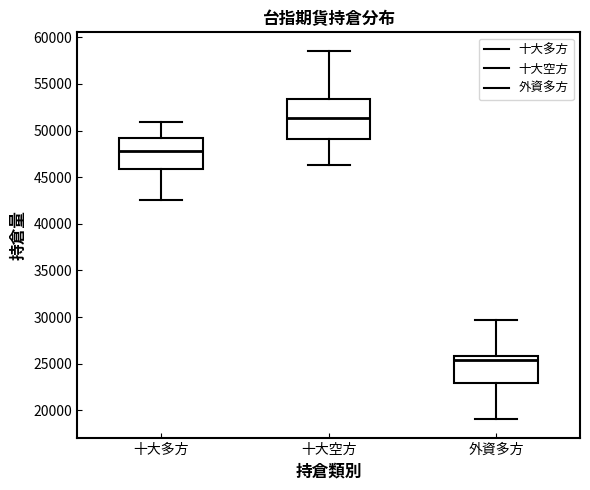

Reading left to right, transcribe this box plot: for each box, give where its median line is, the range the box spans, and where its two whiskers end, as read against the y-axis. The values are not printed on the chart, so give them approximately, as read against the axis.

十大多方: median 48000, box 46000 to 49000, whiskers 42500 to 51000
十大空方: median 51500, box 49000 to 53500, whiskers 46500 to 58500
外資多方: median 25500, box 23000 to 26000, whiskers 19000 to 29500